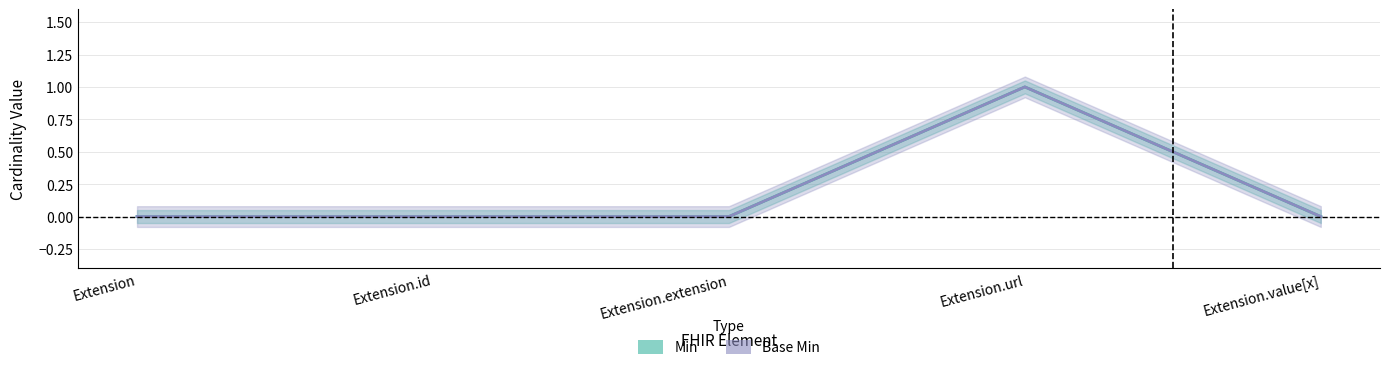

Where is Min nearest to the value 0?

Extension